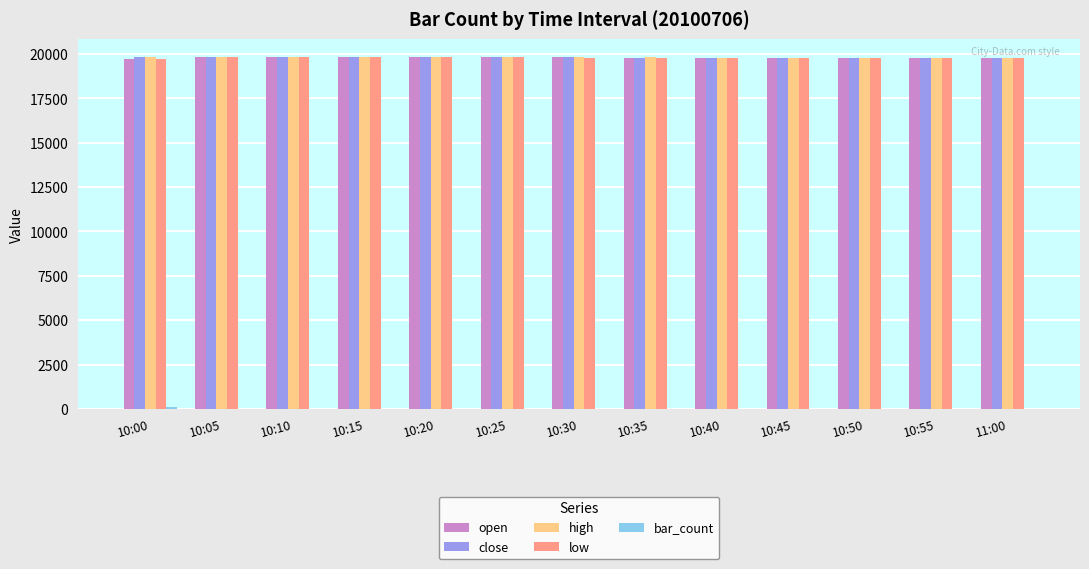

What is the highest value of the open series?

19839